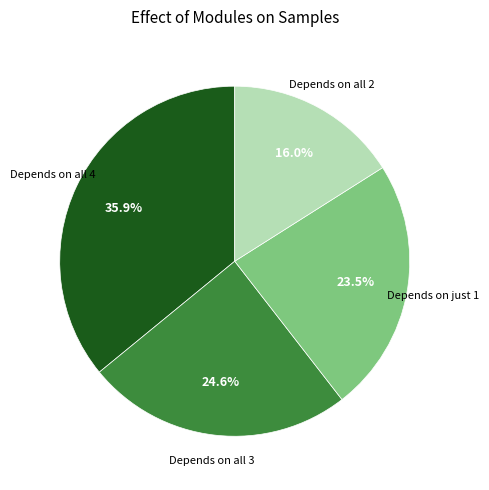

Does any single category account for the majority?

No